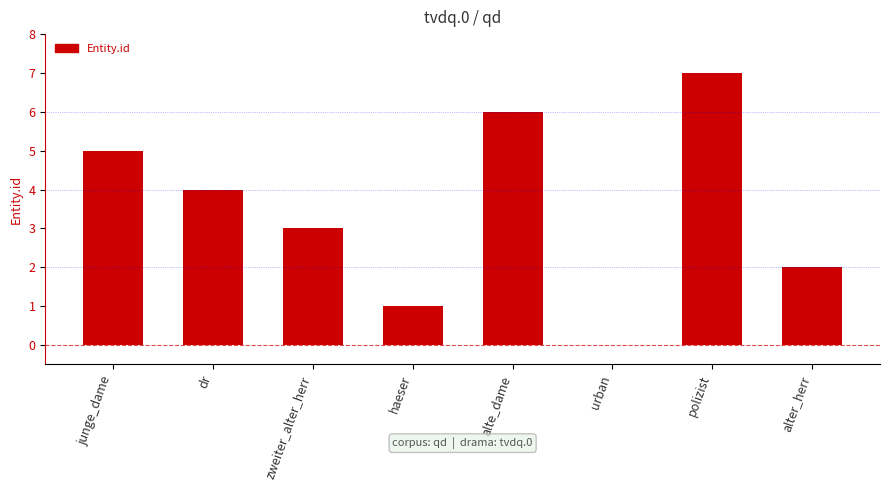

Are the bars horizontal?

No